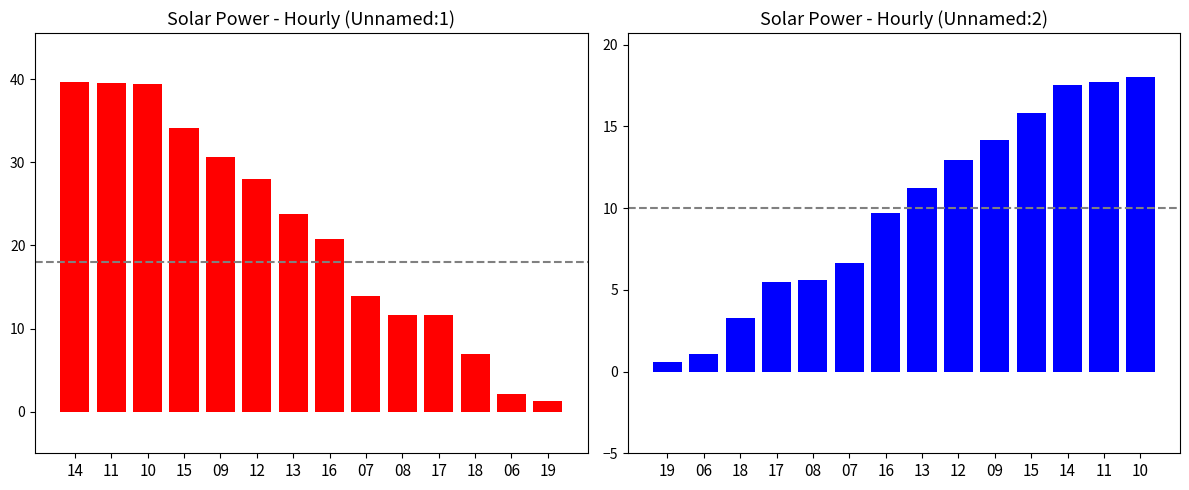

How many bars are there in total?

28